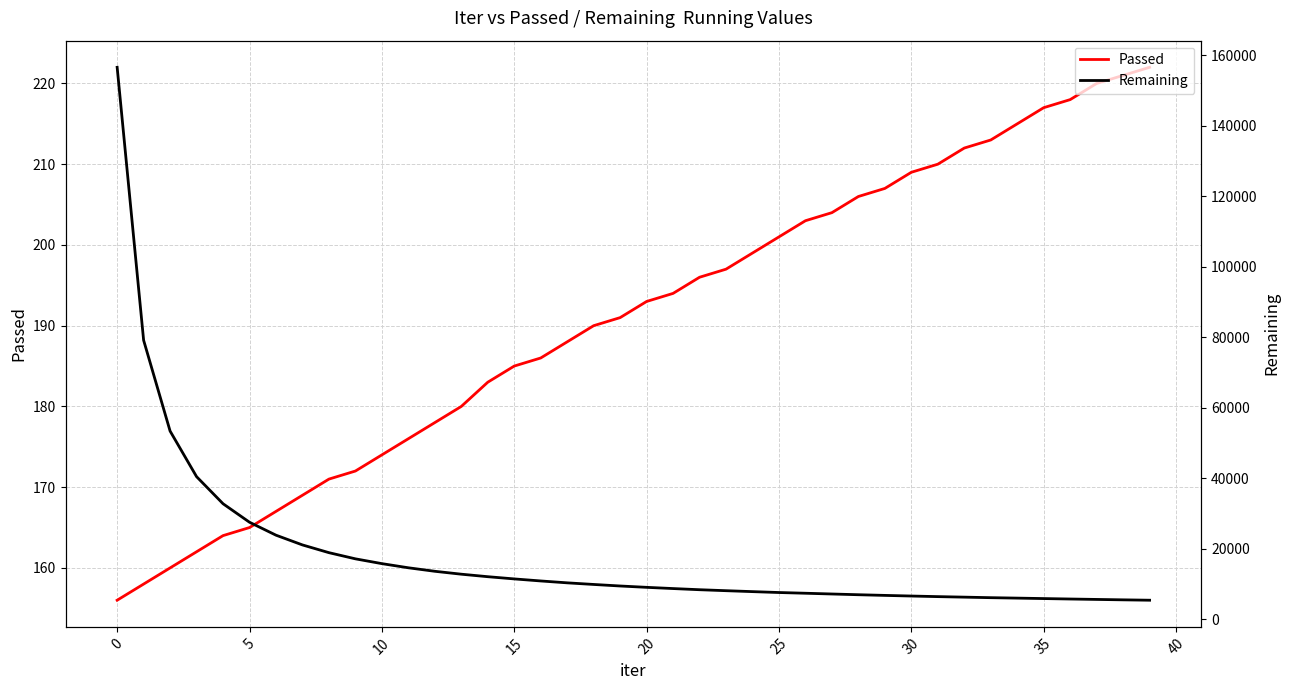

What is the lowest value of the Passed series?

156